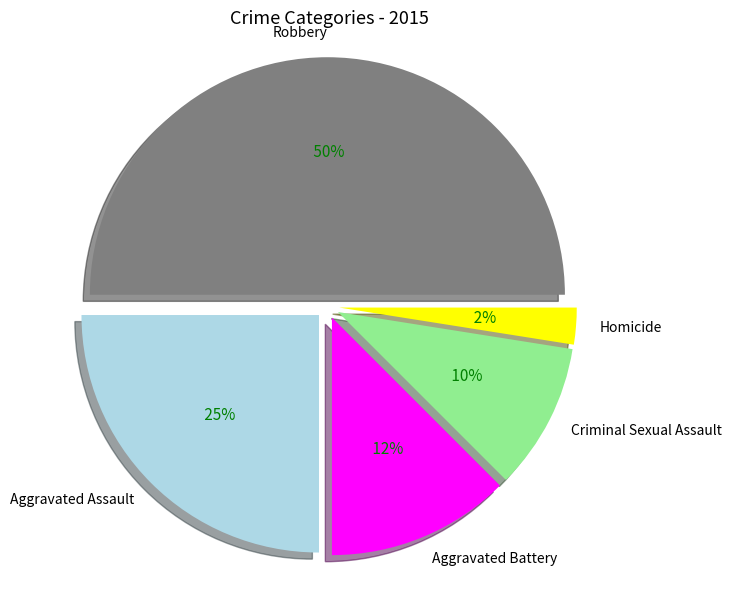

To the nearest percent, what portion does Aggravated Assault represent?

25%